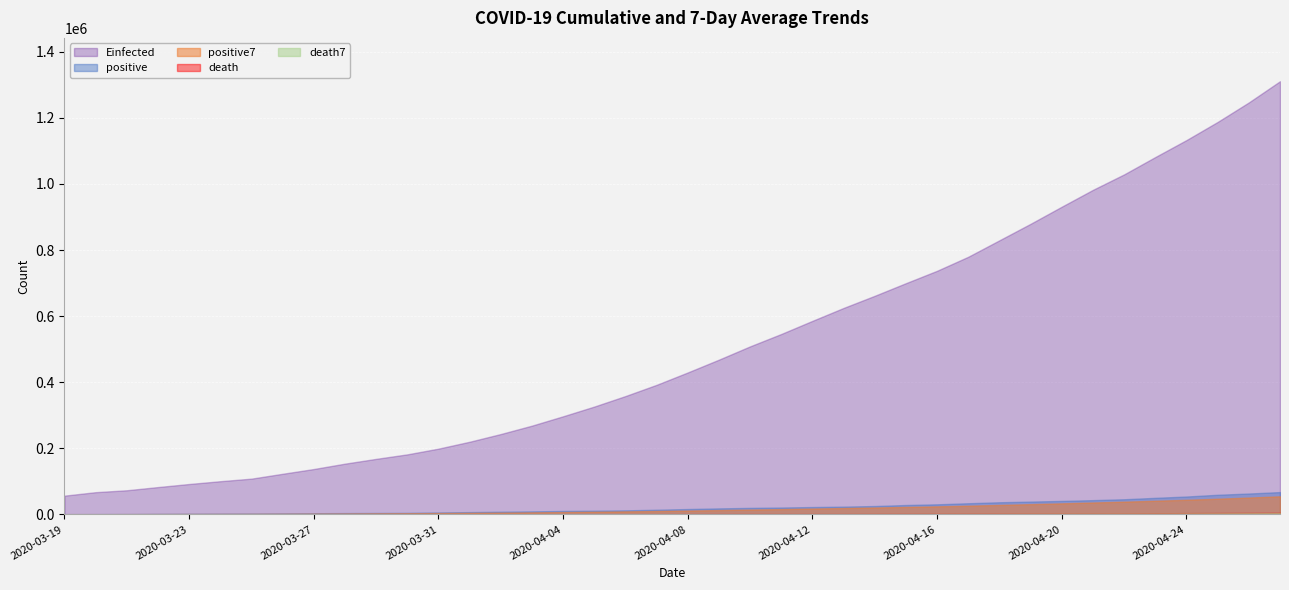

What is the maximum value for death7?

3661.1